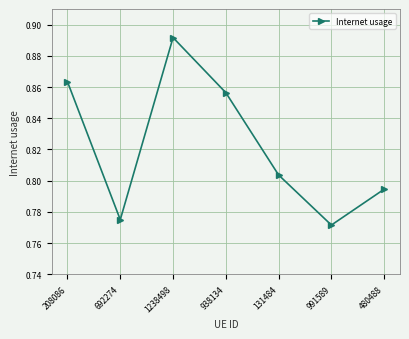

Between 692274 and 991589, which is larger?

692274